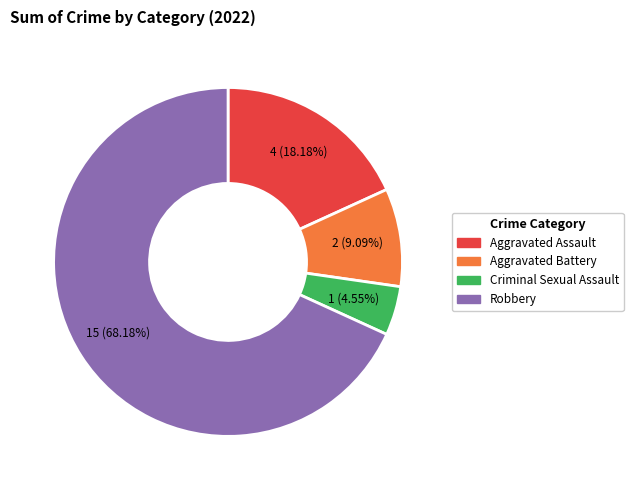

Which category has the smallest portion of the pie?

Criminal Sexual Assault